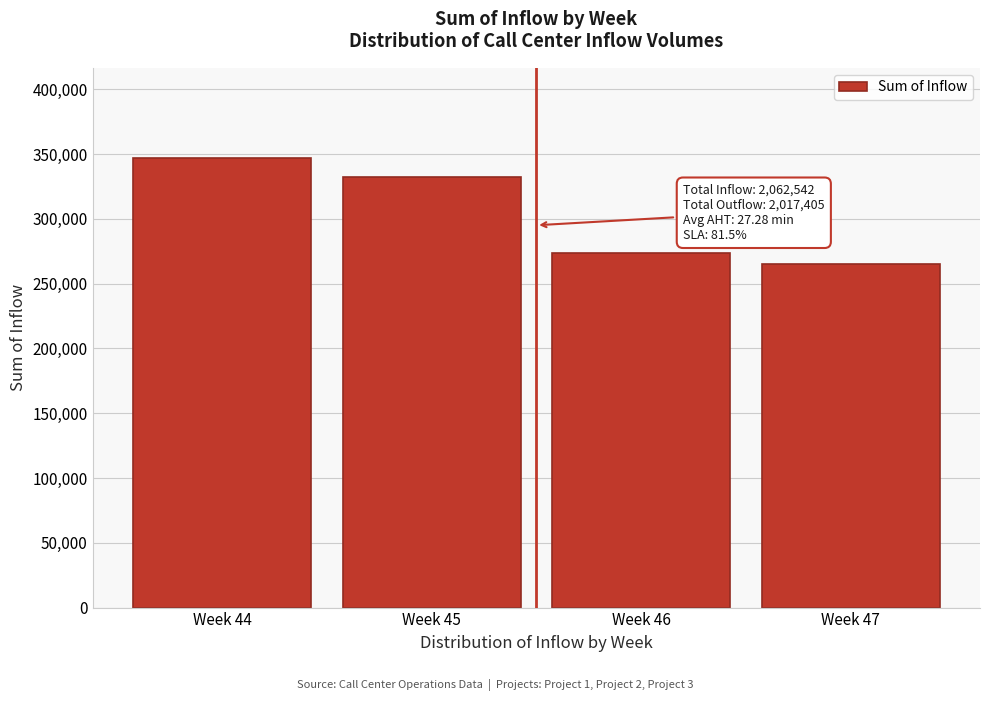

Reading left to right, transcribe all the data shown in this chart.

Week 44=347137	Week 45=332149	Week 46=273542	Week 47=264916